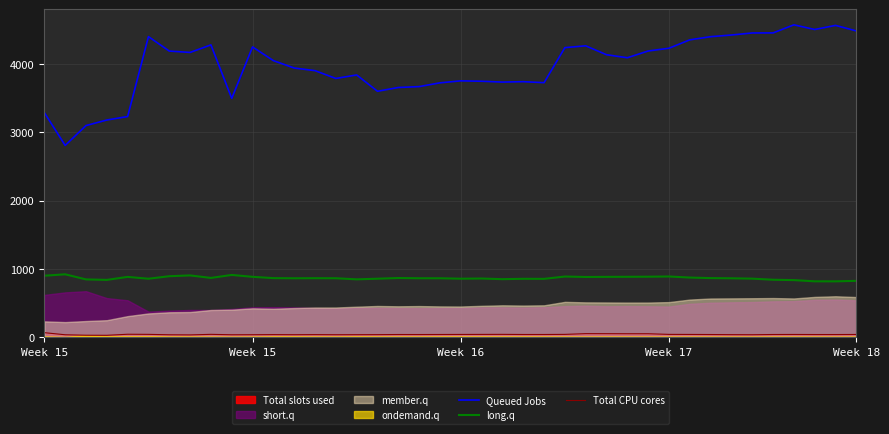

Read the long.q value at 11.

863.3